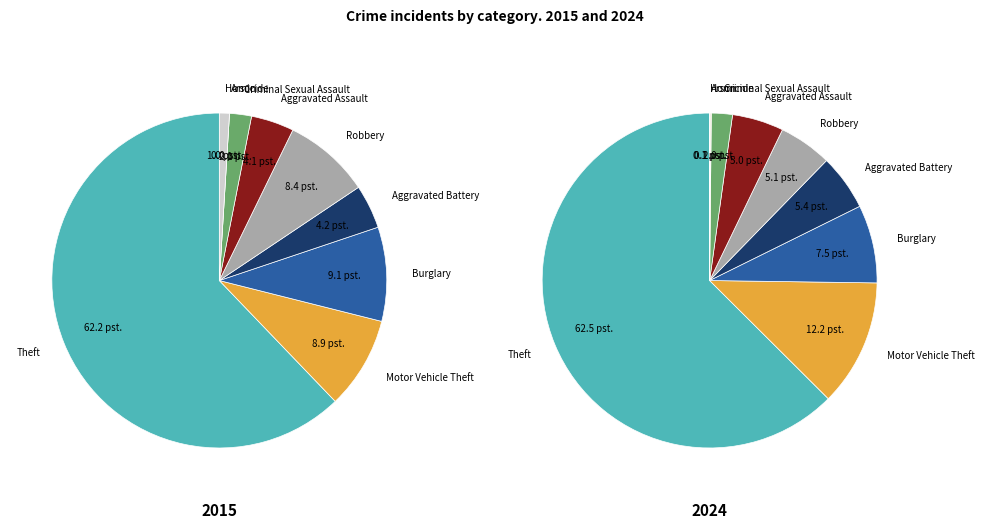

Approximately how many times larger is the value at Criminal Sexual Assault compared to Burglary?

0.3